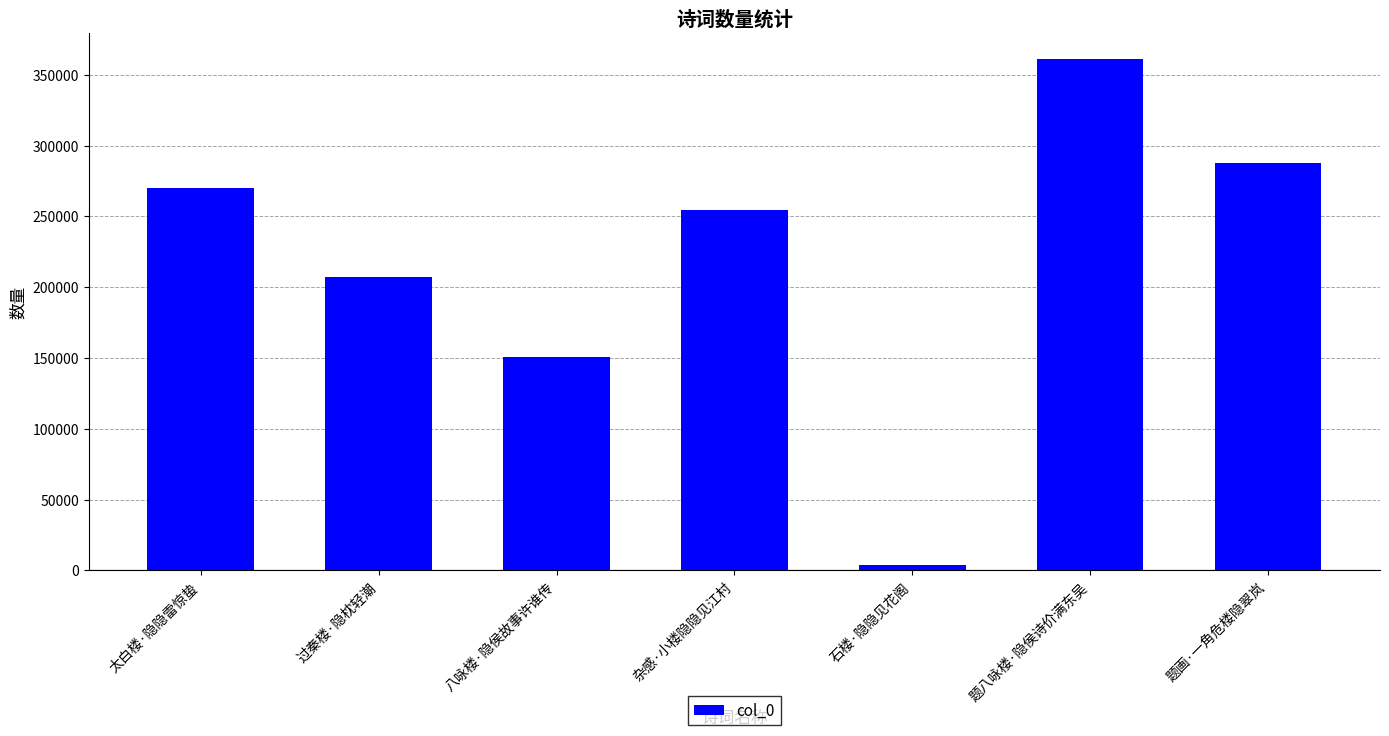

Which category has the highest value across all series?

题八咏楼·隐侯诗价满东吴